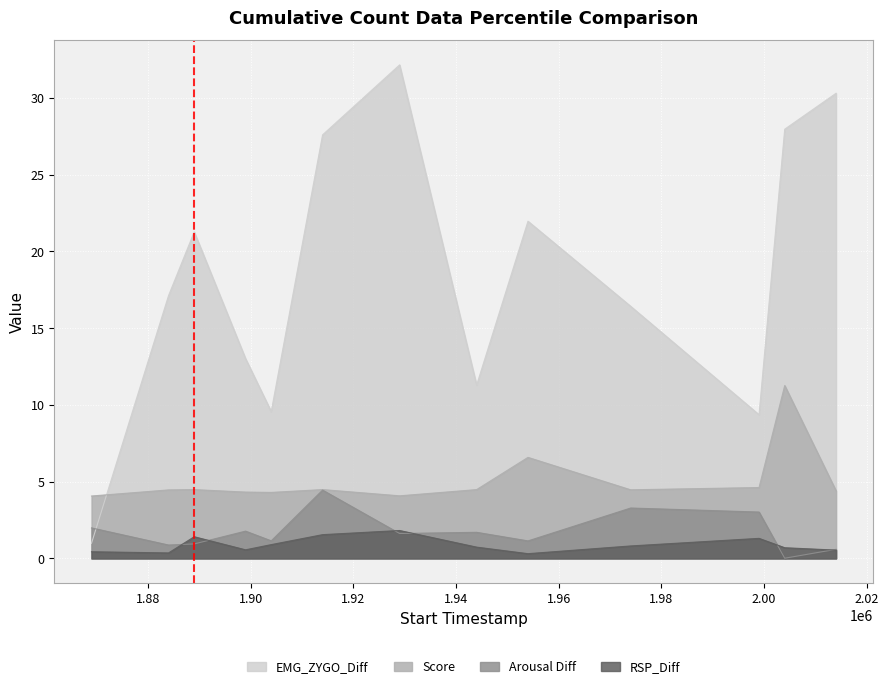

How many data points does each series have?

13